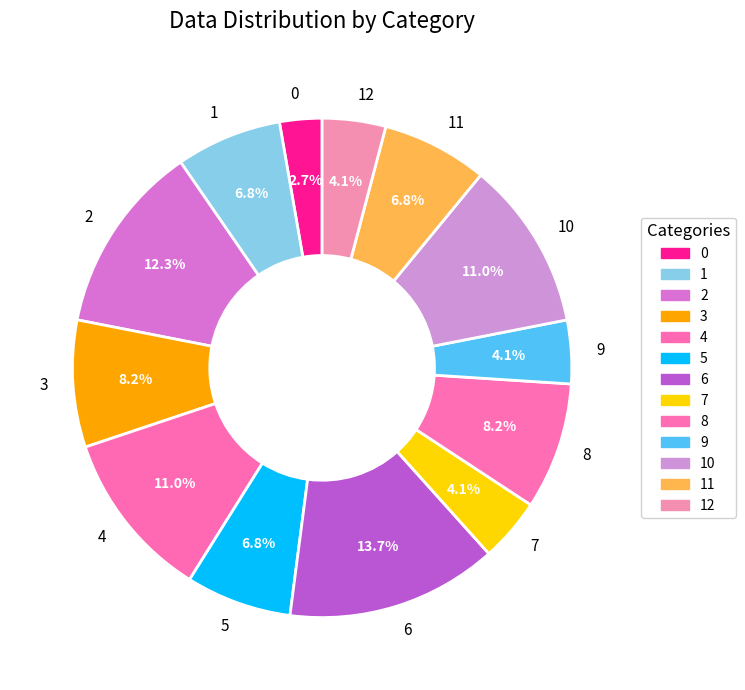

True or false: 10 accounts for 16% of the total.

False